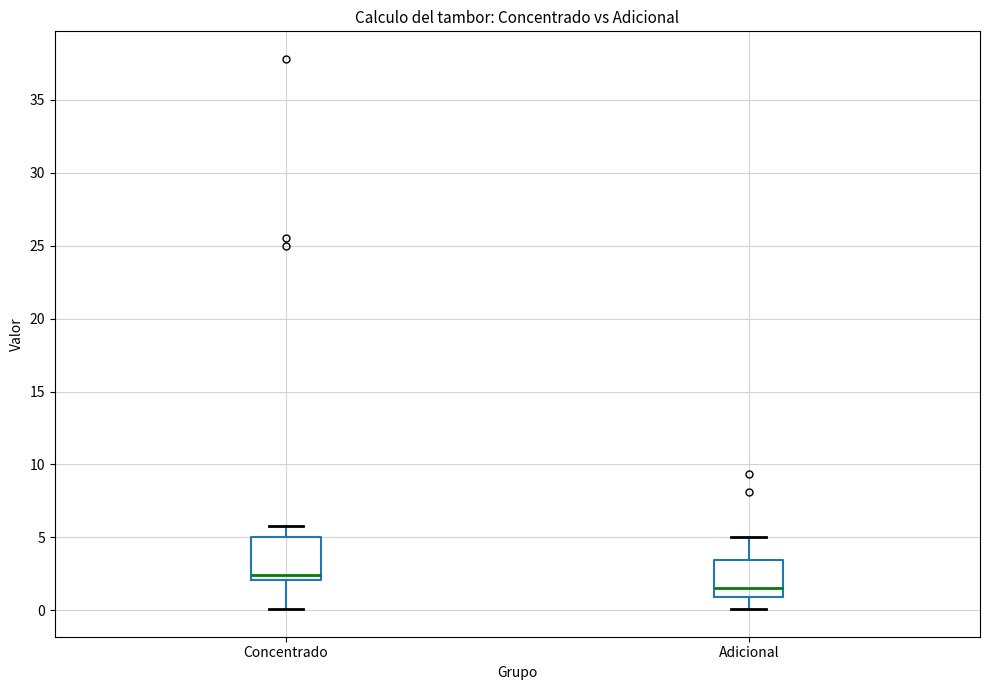

Comparing the boxes themselves (not the whiskers), which one is the tallest?

Concentrado